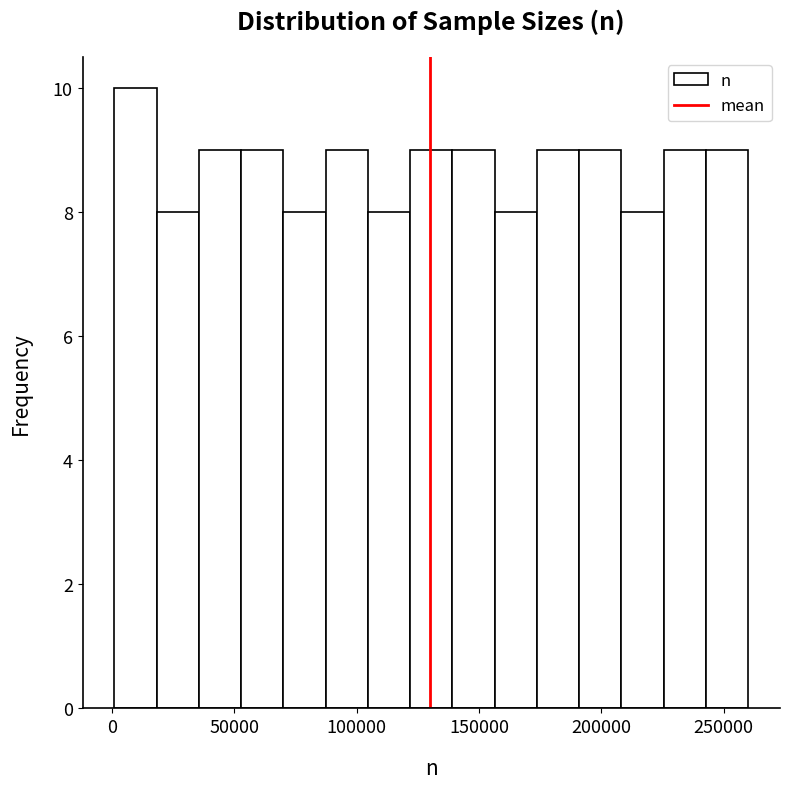

Around what value on the x-axis is the tallest bar? Give the approximate position of its centre, as read against the axis.

10000